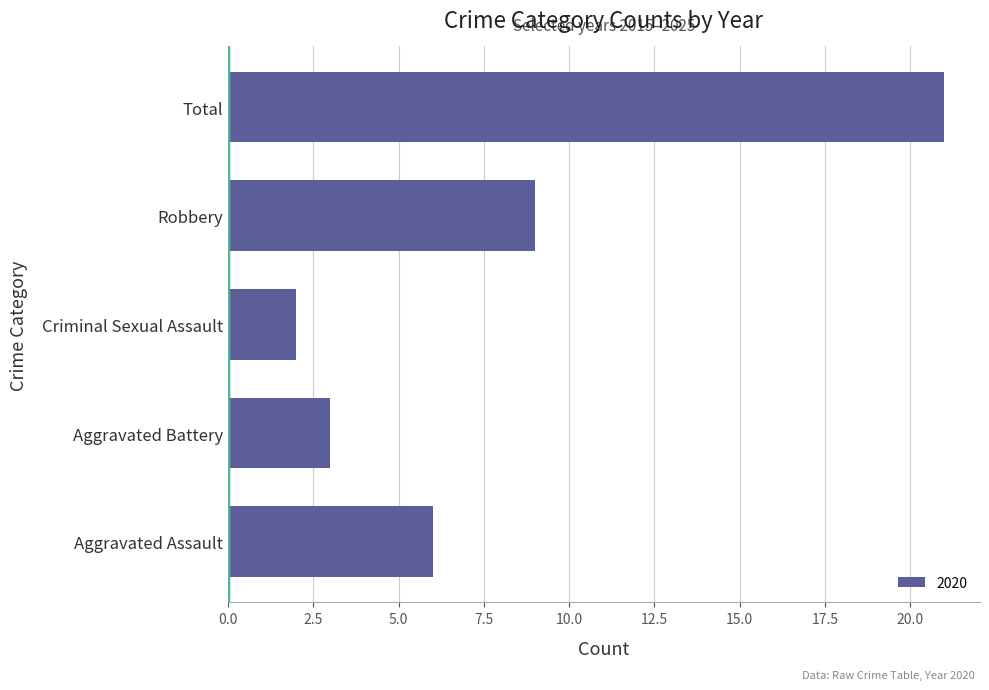

What is the ratio of the value at Robbery to the value at Aggravated Battery?

3.0